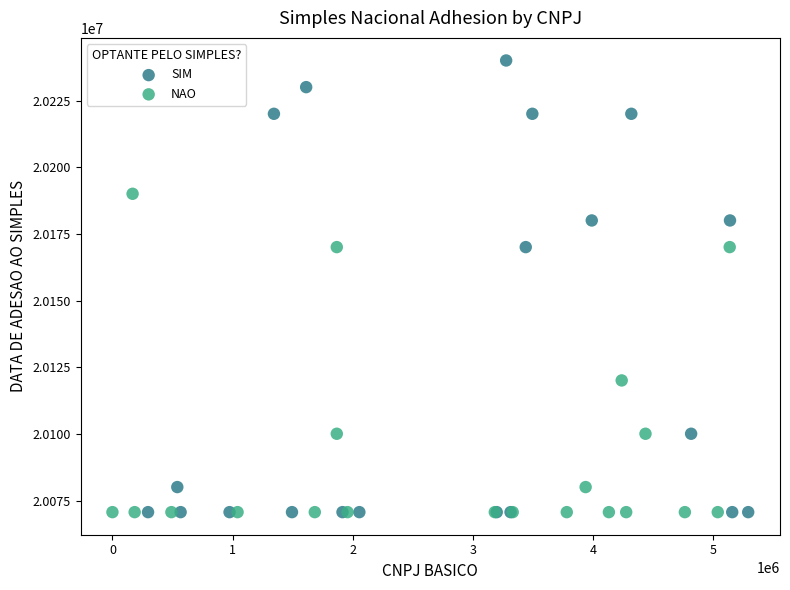

Which series contains the highest Y value?

SIM